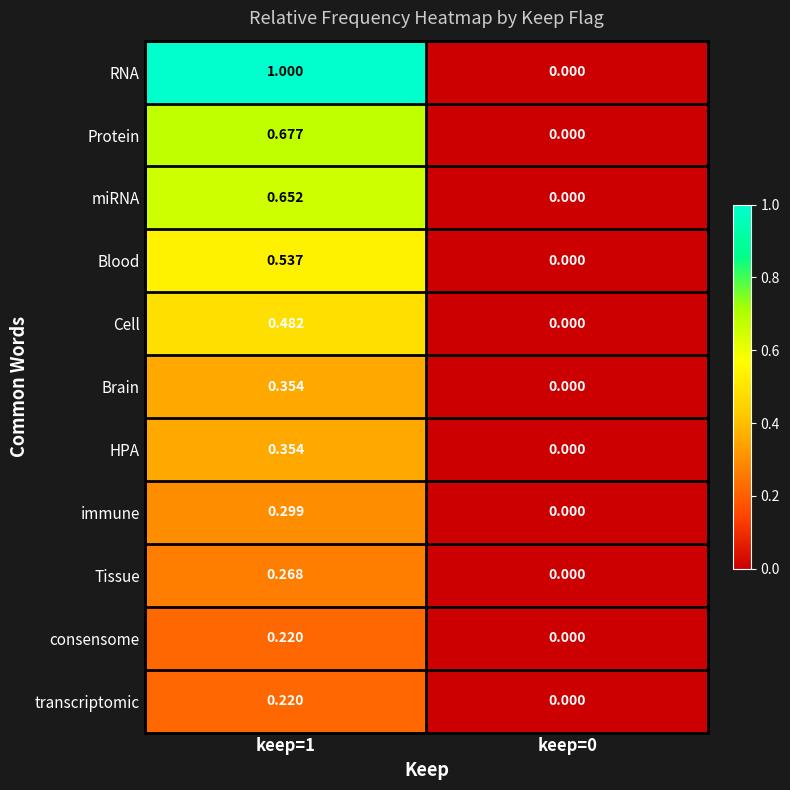

Which series changed the most between keep=1 and keep=0?

RNA